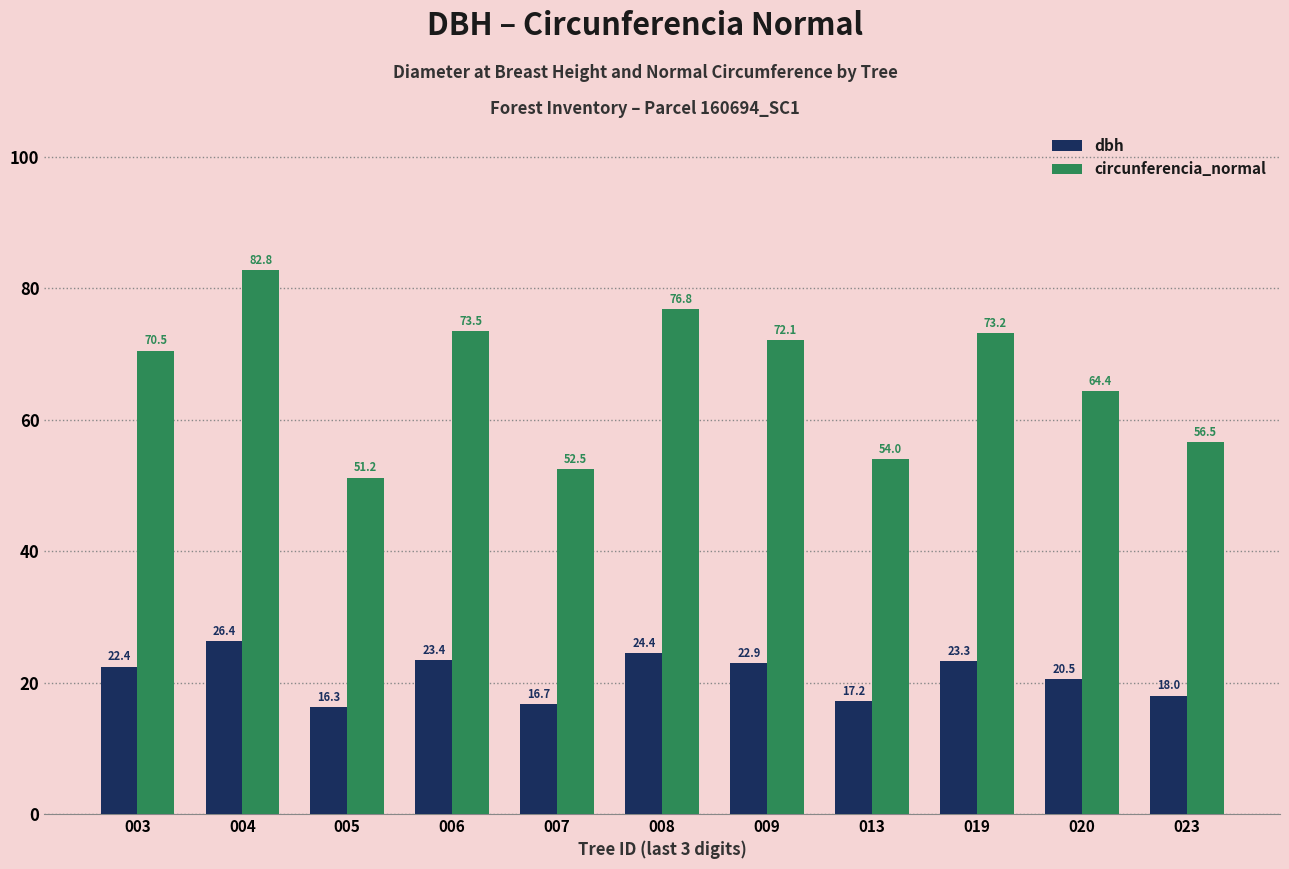

What is the approximate value of circunferencia_normal at 004?

82.8